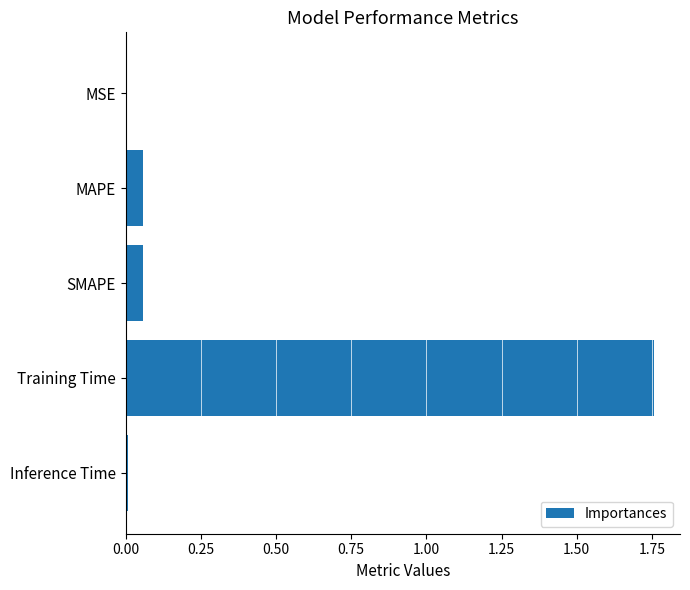

Which has a higher value, Inference Time or SMAPE?

SMAPE